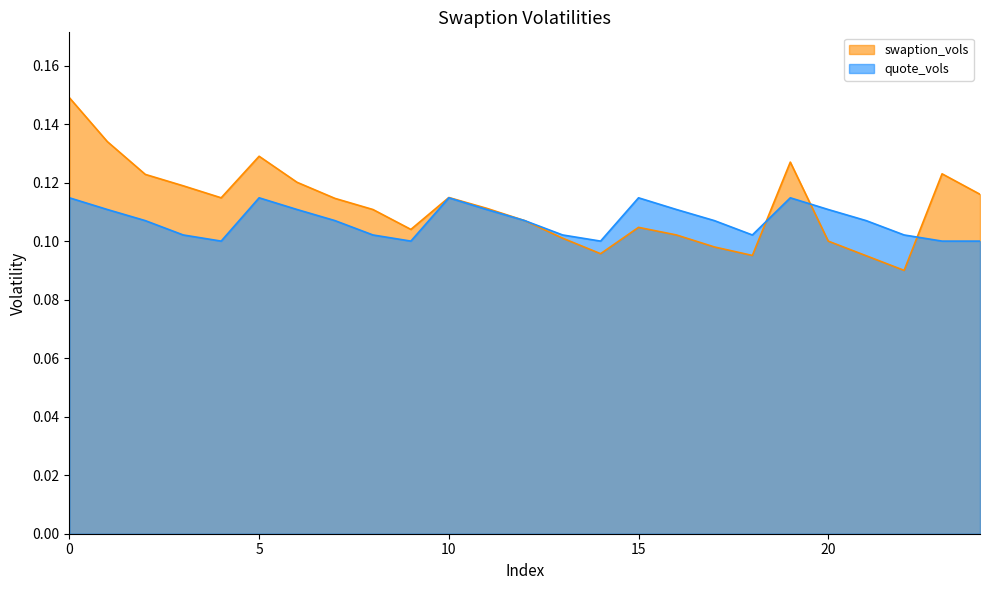

Reading right to left, what are all the values shown in this chart?

swaption_vols: 24=0.1	23=0.1	22=0.1	21=0.1	20=0.1	19=0.1	18=0.1	17=0.1	16=0.1	15=0.1	14=0.1	13=0.1	12=0.1	11=0.1	10=0.1	9=0.1	8=0.1	7=0.1	6=0.1	5=0.1	4=0.1	3=0.1	2=0.1	1=0.1	0=0.1
quote_vols: 24=0.1	23=0.1	22=0.1	21=0.1	20=0.1	19=0.1	18=0.1	17=0.1	16=0.1	15=0.1	14=0.1	13=0.1	12=0.1	11=0.1	10=0.1	9=0.1	8=0.1	7=0.1	6=0.1	5=0.1	4=0.1	3=0.1	2=0.1	1=0.1	0=0.1